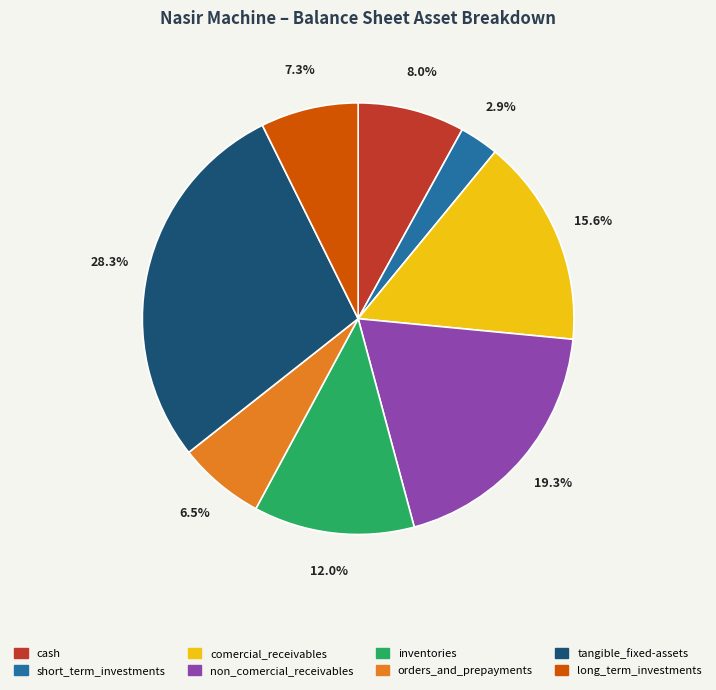

Count the number of slices in the pie.

8